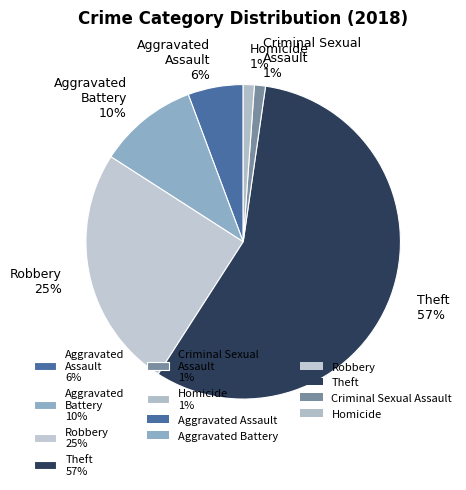

How many slices are in this pie chart?

6